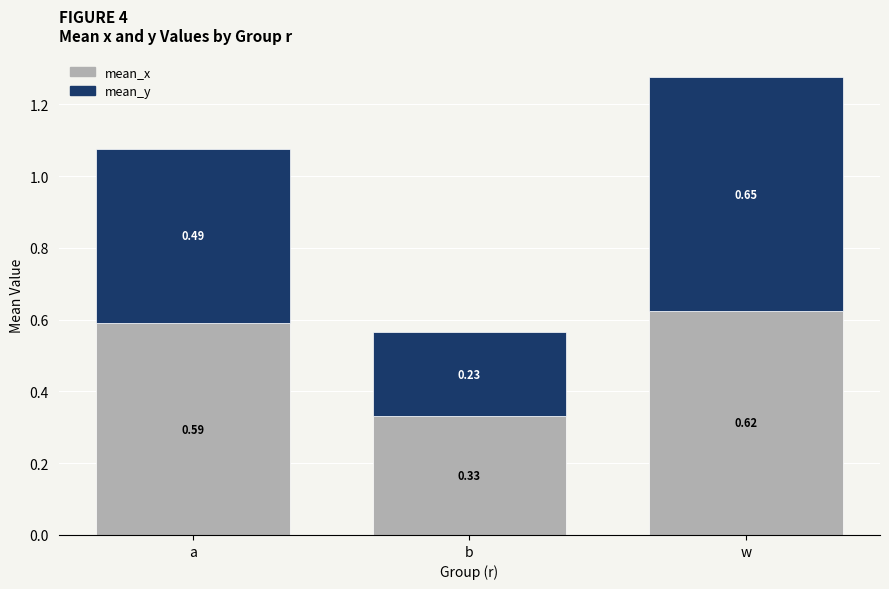

List the labels in order of mean_x value, largest first.

w, a, b